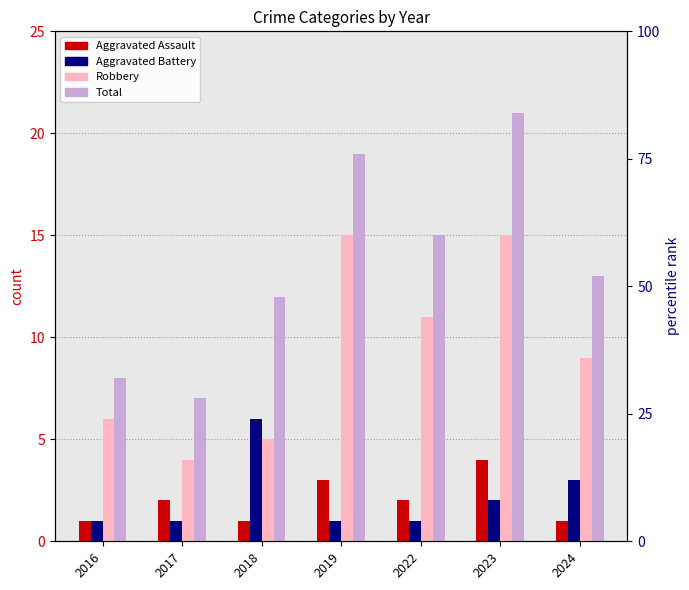

What is the average value of the Robbery series?

9